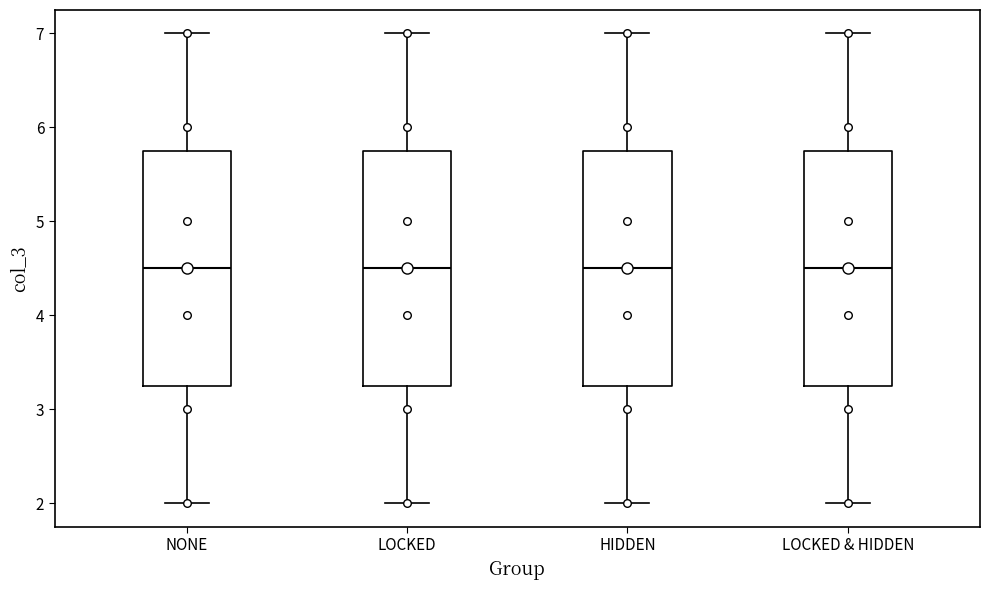

Reading left to right, read every box against the y-axis: the position of its median line, the range the box covers, and the ends of its whiskers. The values are not printed on the chart, so give them approximately, as read against the axis.

NONE: median 4.5, box 3.3 to 5.8, whiskers 2.0 to 7.0
LOCKED: median 4.5, box 3.3 to 5.8, whiskers 2.0 to 7.0
HIDDEN: median 4.5, box 3.3 to 5.8, whiskers 2.0 to 7.0
LOCKED & HIDDEN: median 4.5, box 3.3 to 5.8, whiskers 2.0 to 7.0